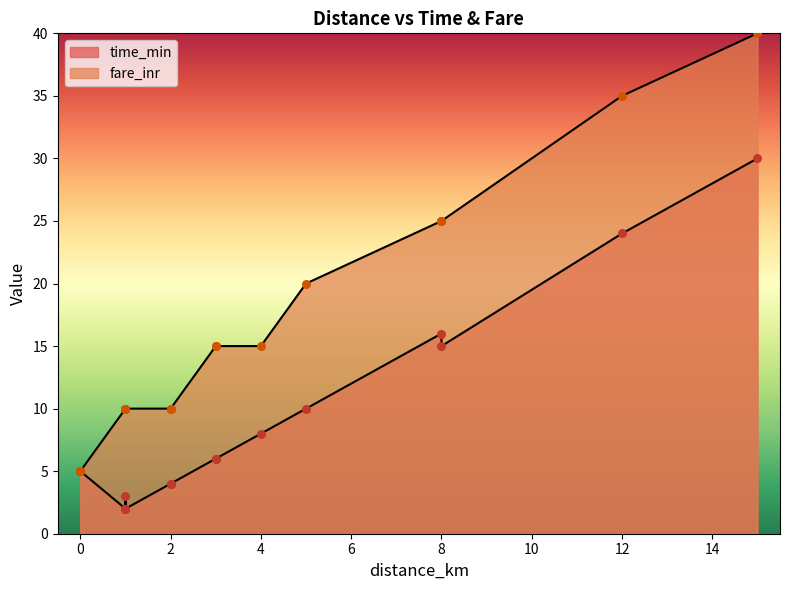

Is the value of time_min at 0 greater than the value of fare_inr at 2?

No